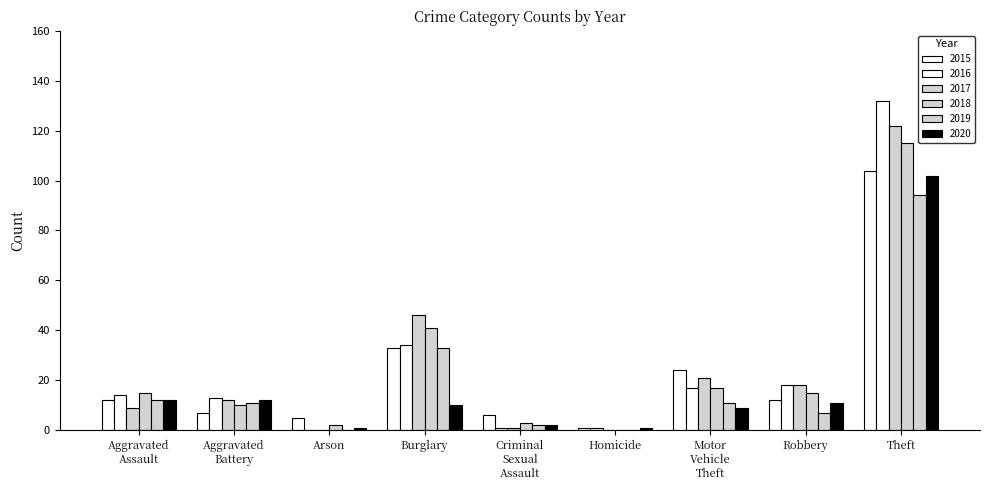

Rank the categories by 2017 value from lowest to highest.

Arson, Homicide, Criminal Sexual Assault, Aggravated Assault, Aggravated Battery, Robbery, Motor Vehicle Theft, Burglary, Theft